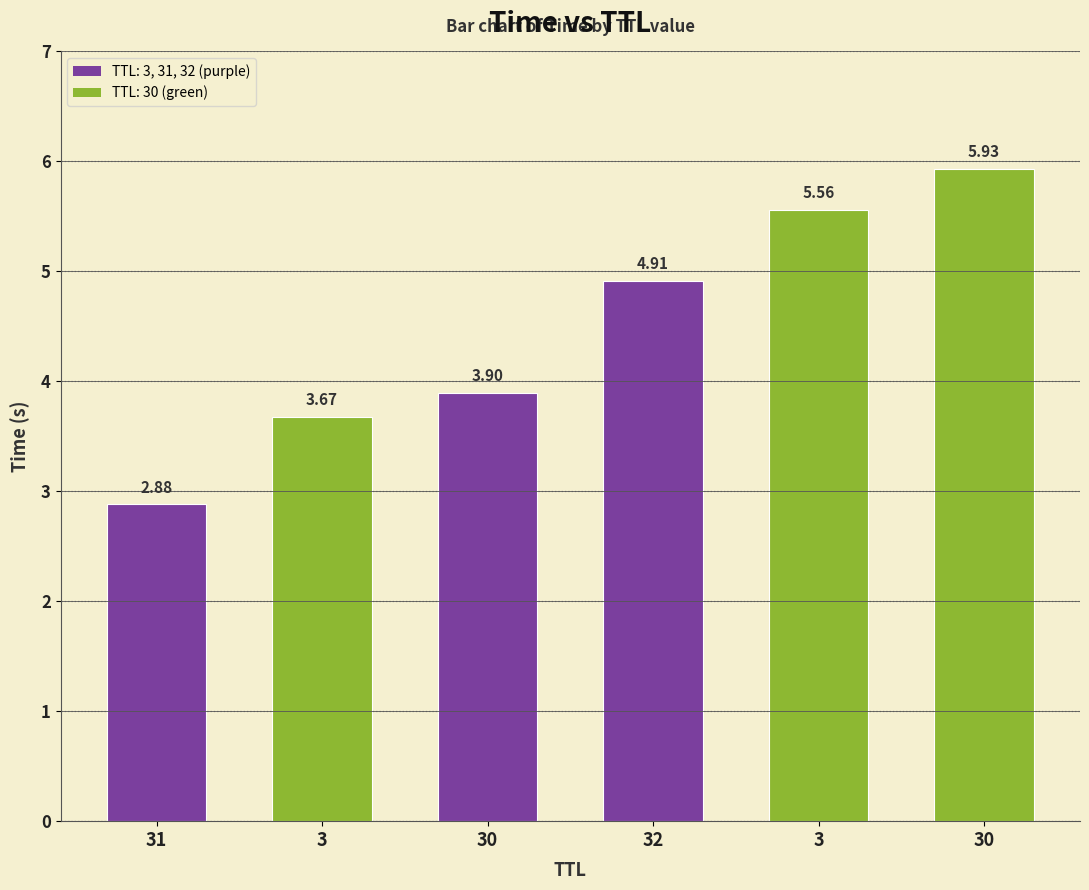

What is the ratio of the value at 3 to the value at 31?

1.9